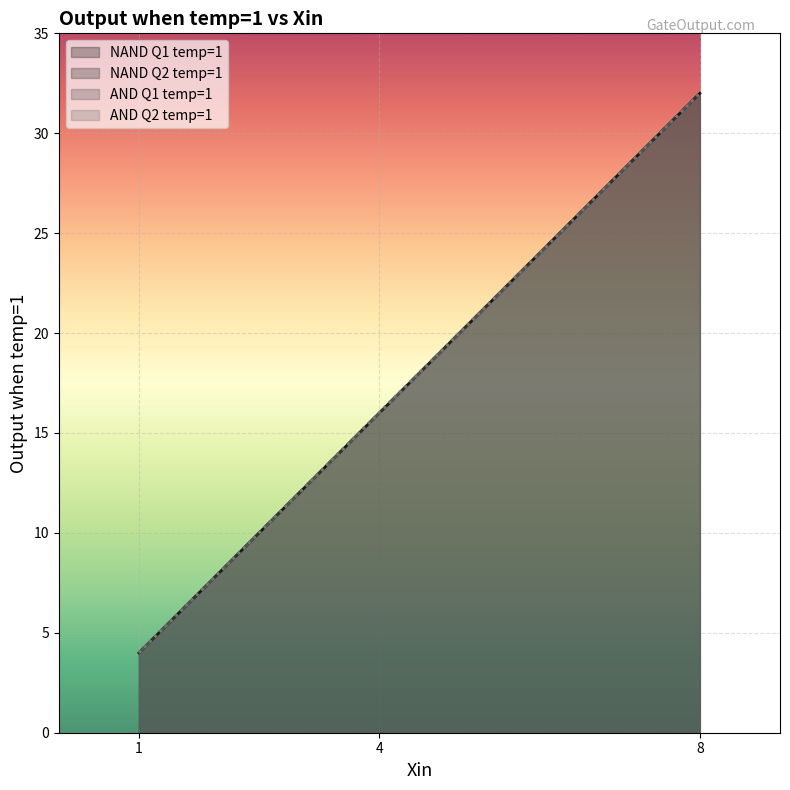

Reading left to right, list all the values displayed in this chart.

NAND Q1 temp=1: 4	16	32
NAND Q2 temp=1: 4	16	32
AND Q1 temp=1: 4	16	32
AND Q2 temp=1: 4	16	32